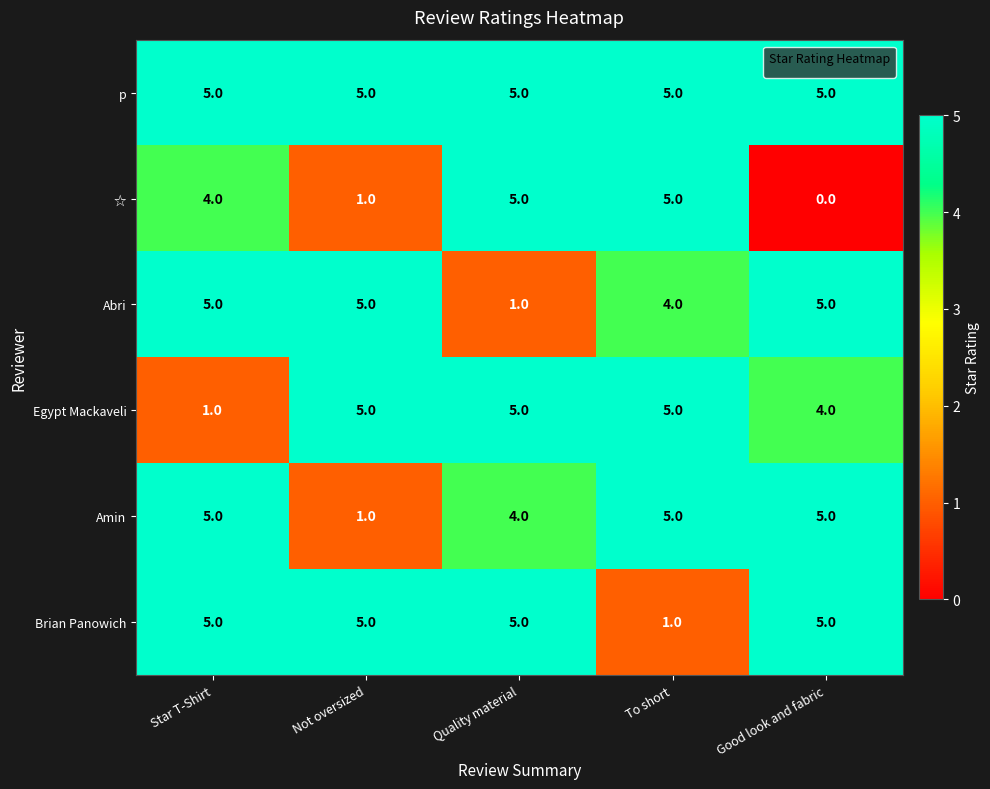

Count the number of categories in the chart.

5